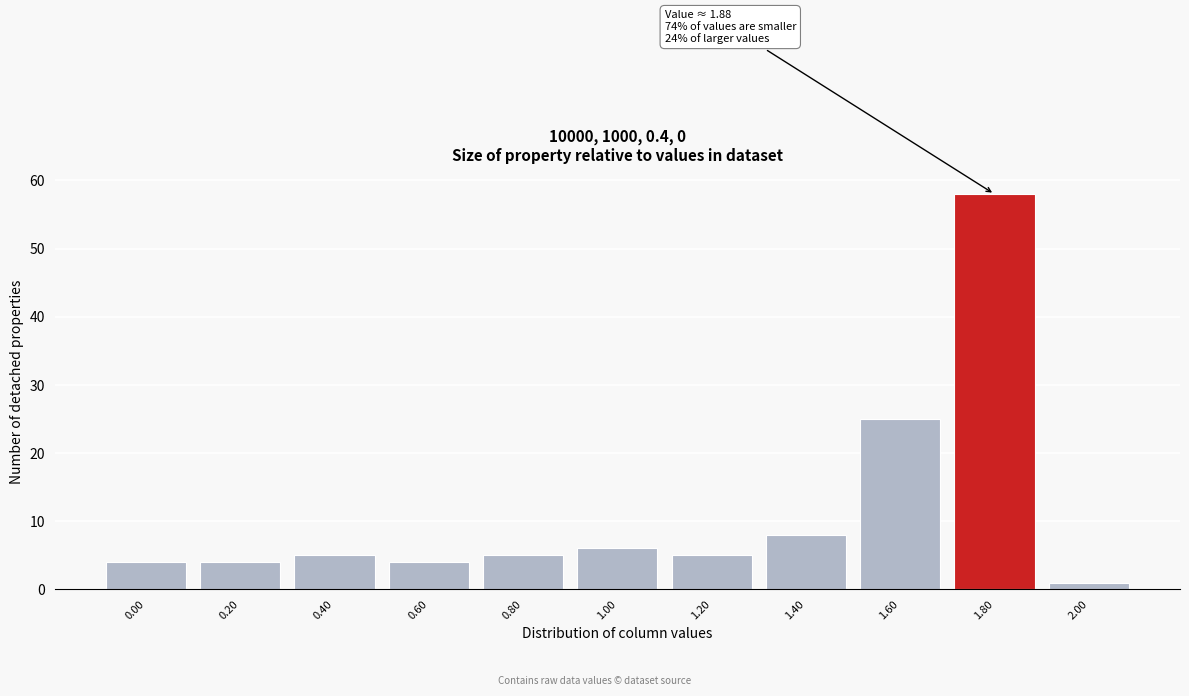

Reading right to left, extract all data points from this chart.

2.00=1	1.80=58	1.60=25	1.40=8	1.20=5	1.00=6	0.80=5	0.60=4	0.40=5	0.20=4	0.00=4